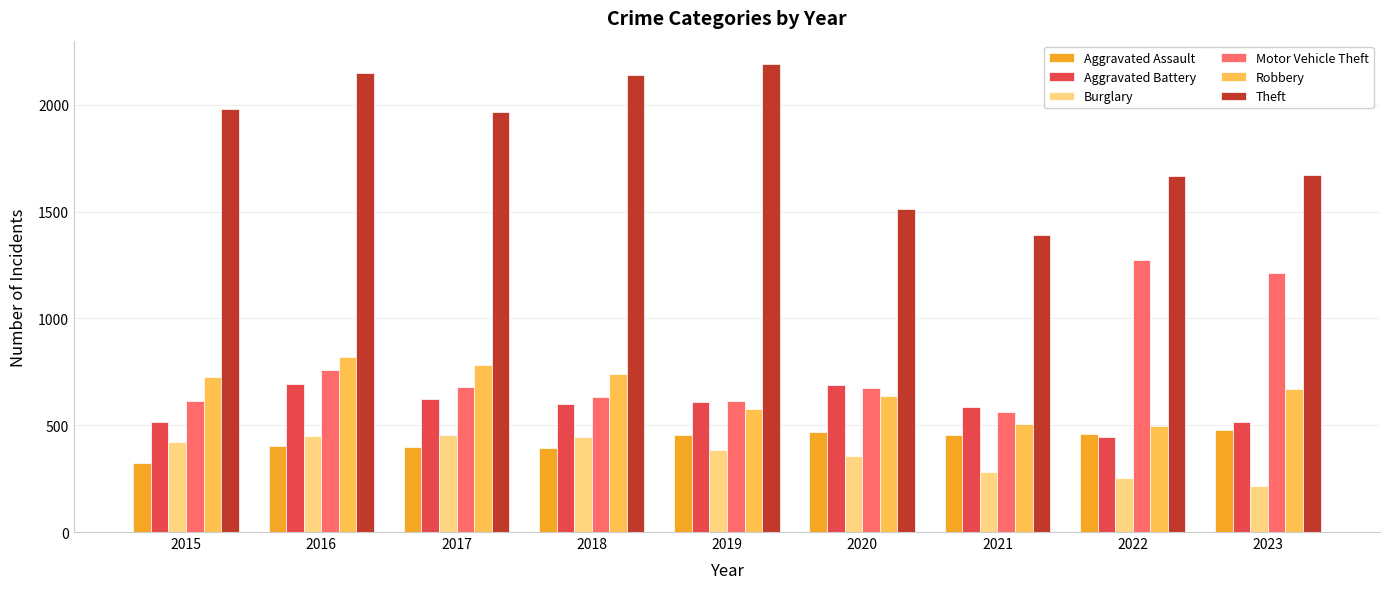

Which series changed the most between 2015 and 2016?

Aggravated Battery